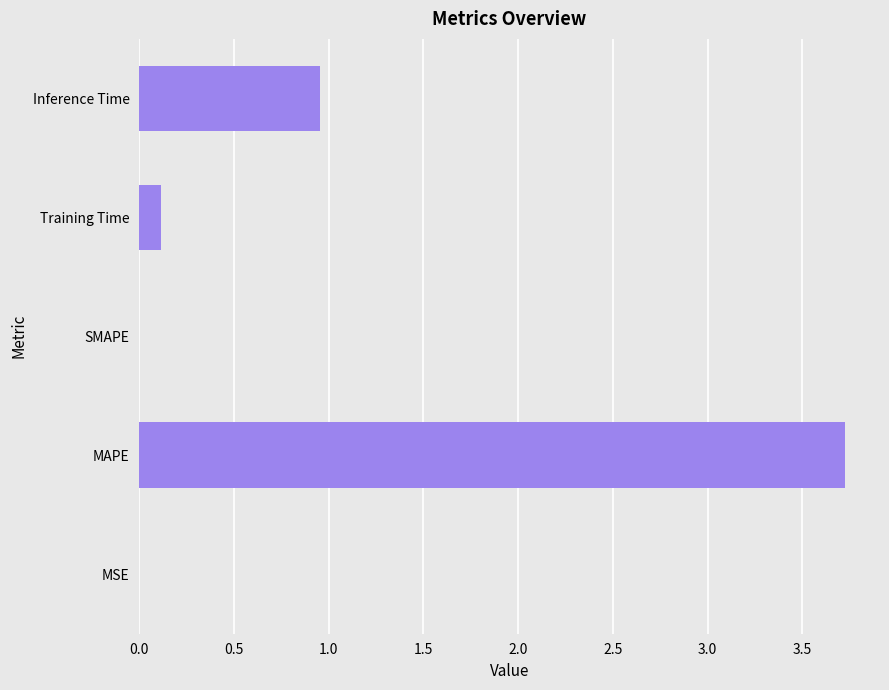

What is the sum of all values?

4.8